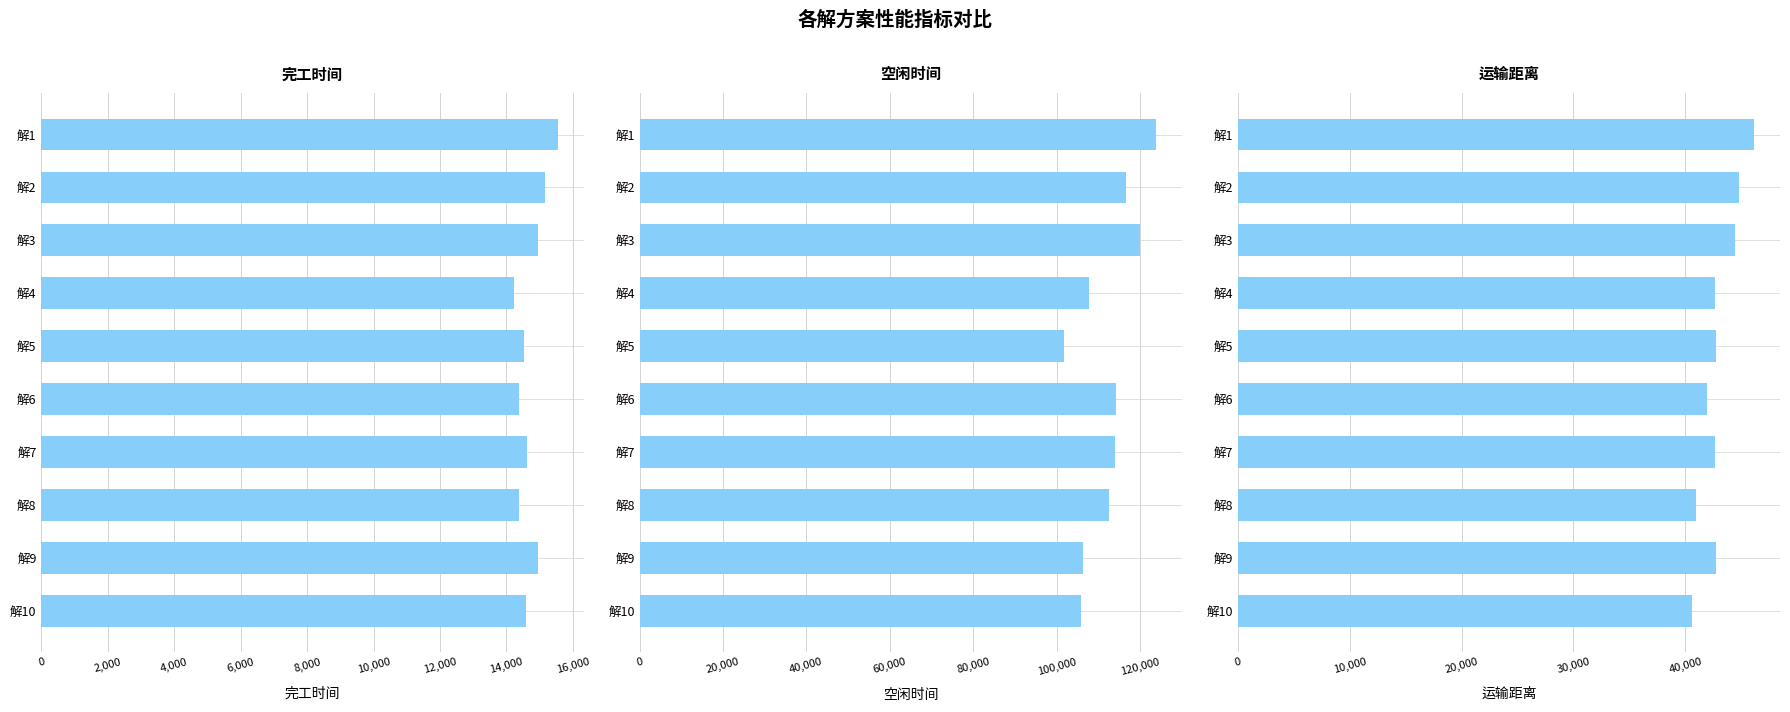

What is the average value of the 运输距离 series?

42962.7